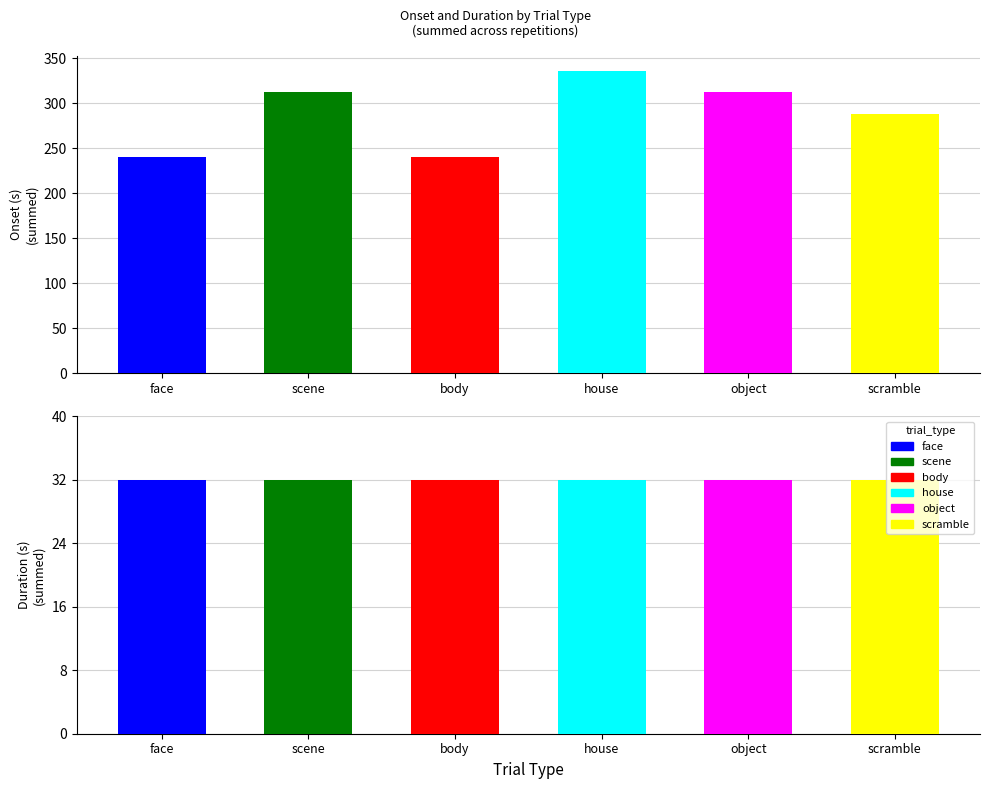

What position from the right is body?

4